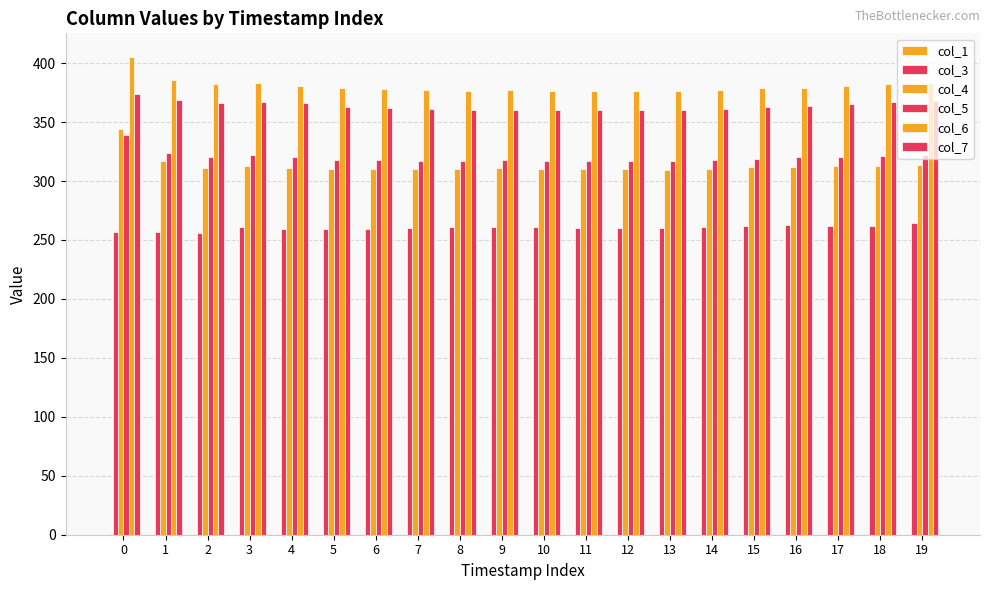

What is the highest value of the col_3 series?

264.0